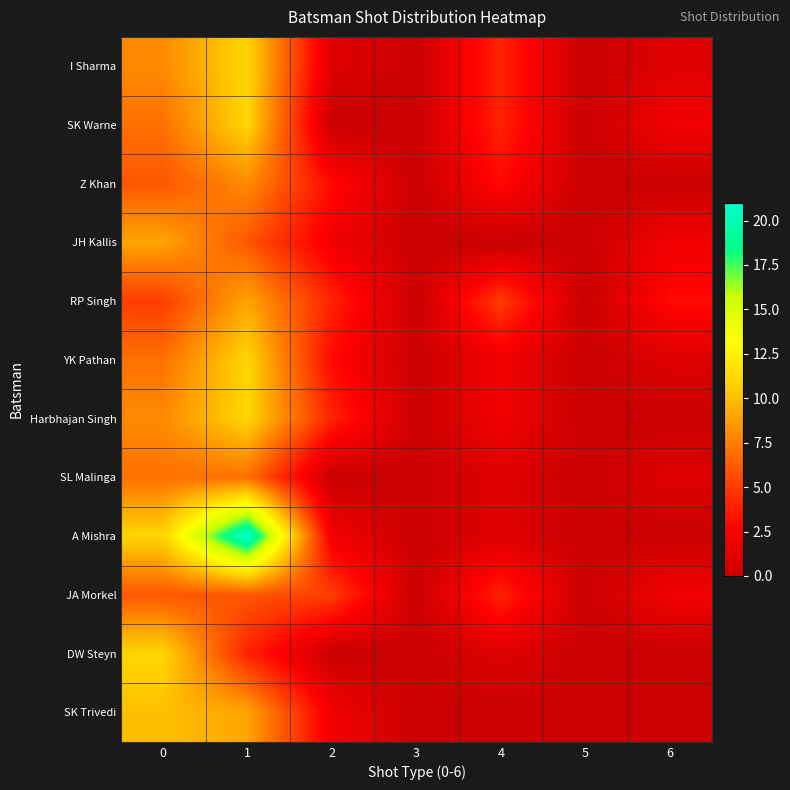

Between 1 and 4, which series saw the biggest shift?

A Mishra